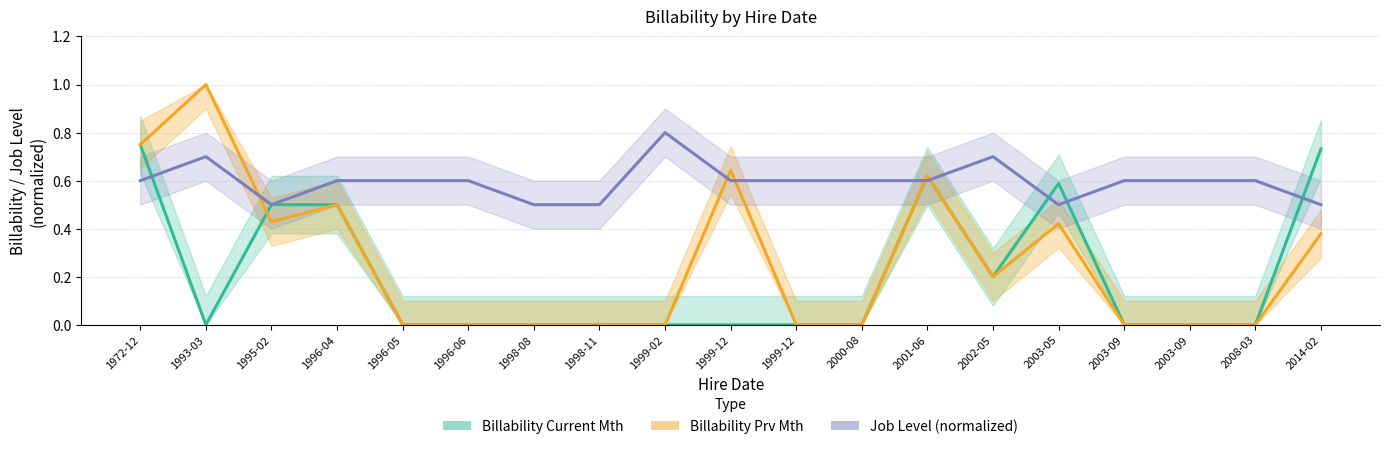

Is the value of Job Level (normalized) at 2003-09 greater than the value of Billability Prv Mth at 2008-03?

Yes